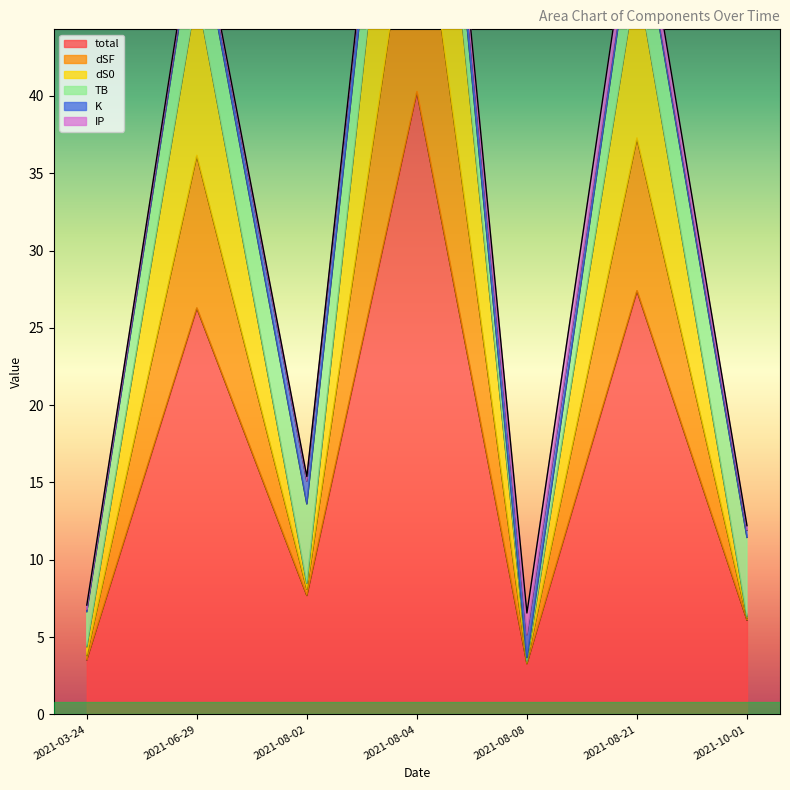

True or false: total has more than 2 points higher than both neighbors.

True